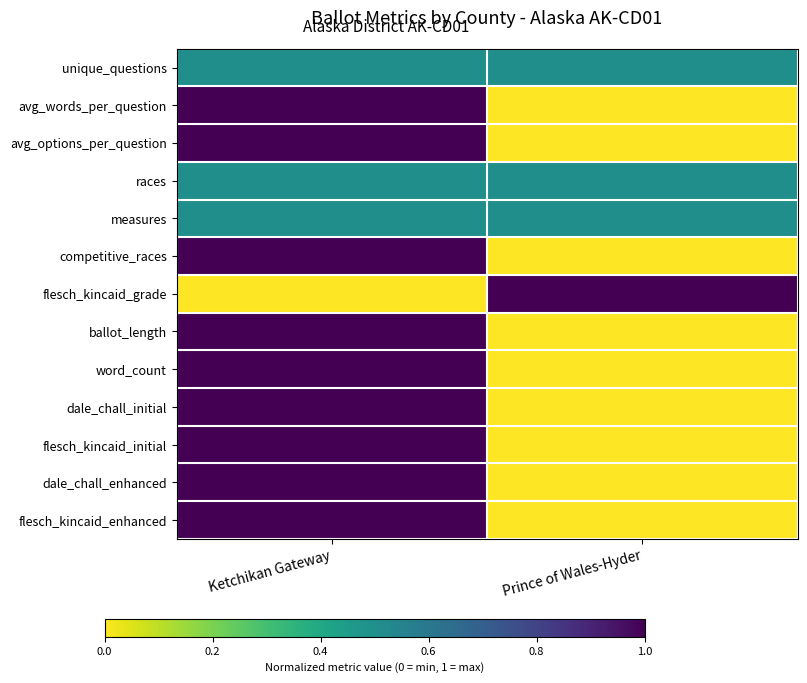

Which series has the largest total across all categories?

unique_questions